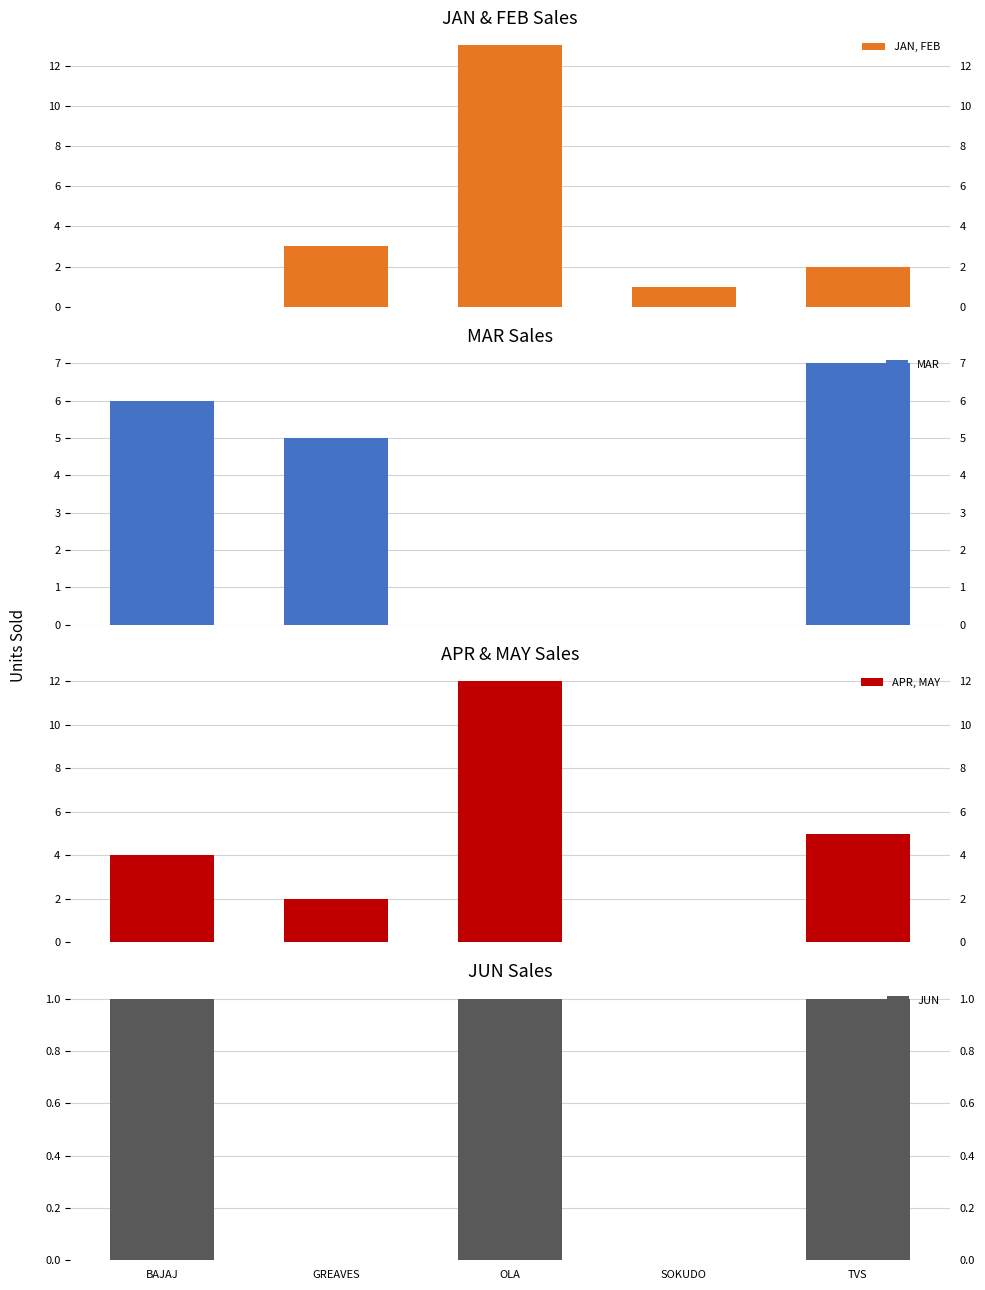

What is the difference between the maximum and minimum values in the JAN, FEB series?

13